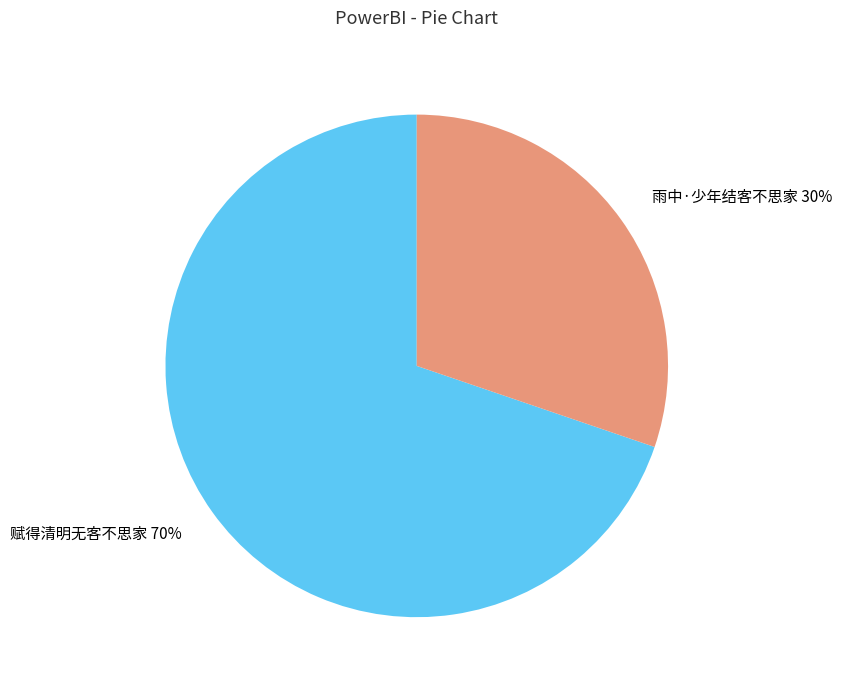

What percentage is the 赋得清明无客不思家 slice, to the nearest percent?

70%